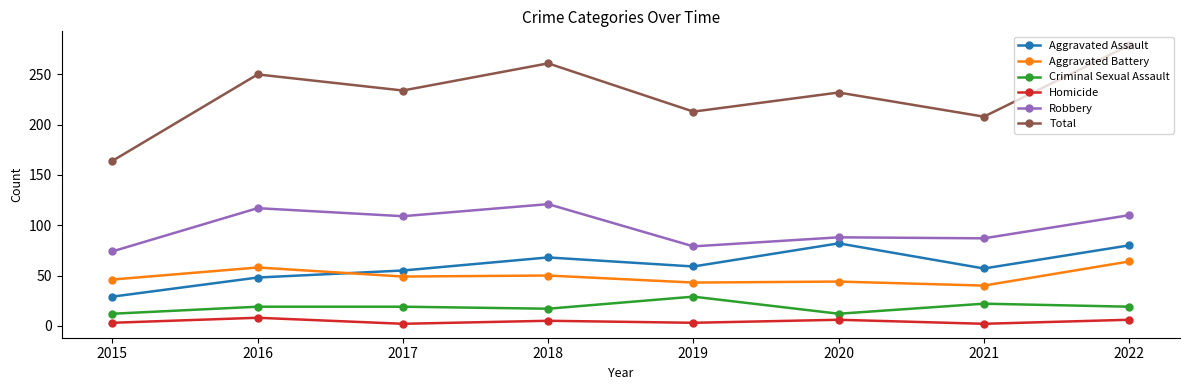

Which series has the largest range (max minus min)?

Total